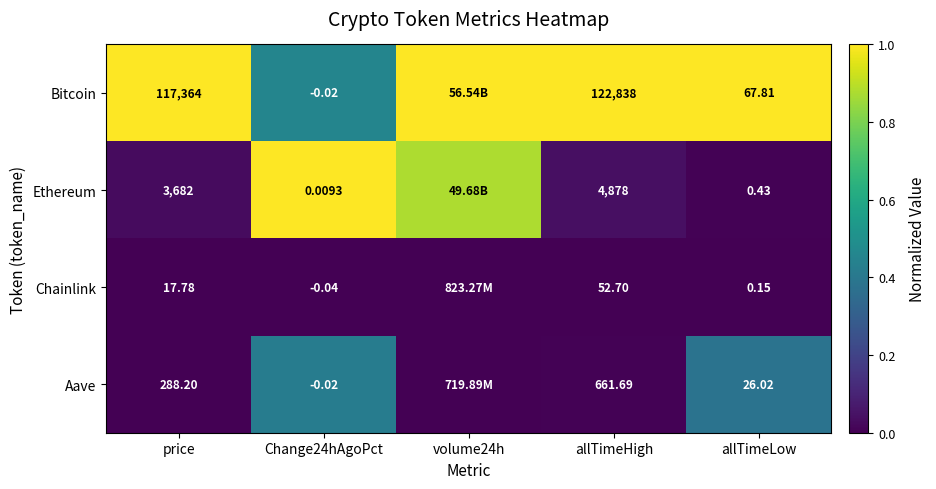

Count the number of categories in the chart.

5